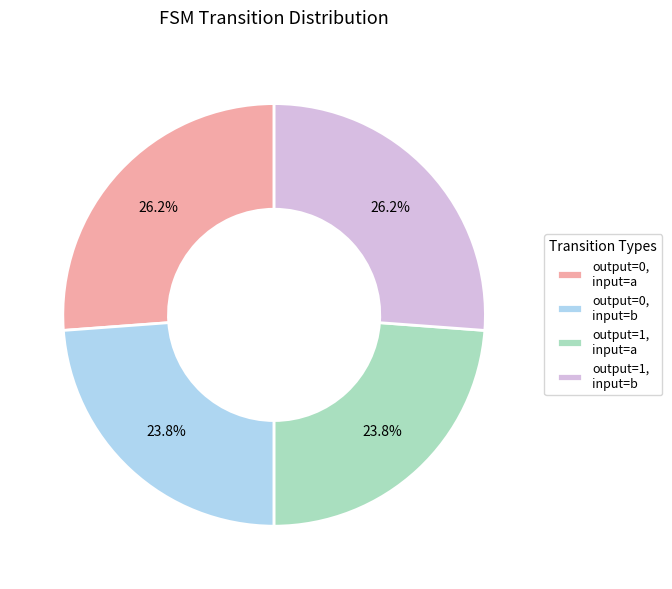

To the nearest percent, what is the average slice percentage?

25%